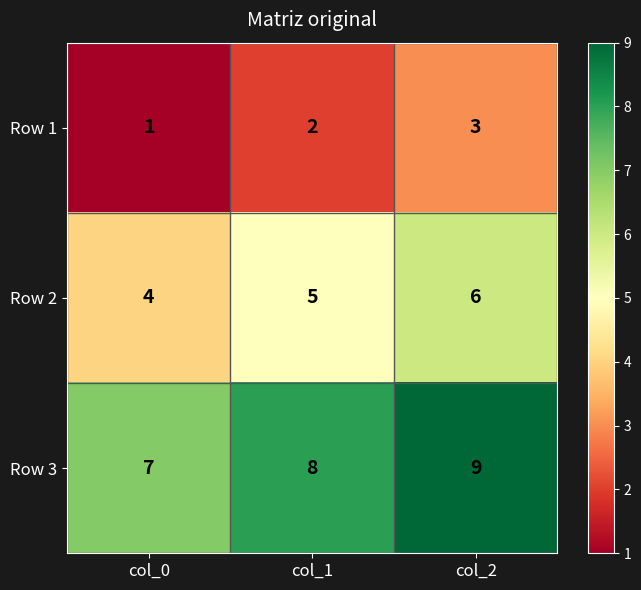

At how many categories does at least one series exceed 2?

3